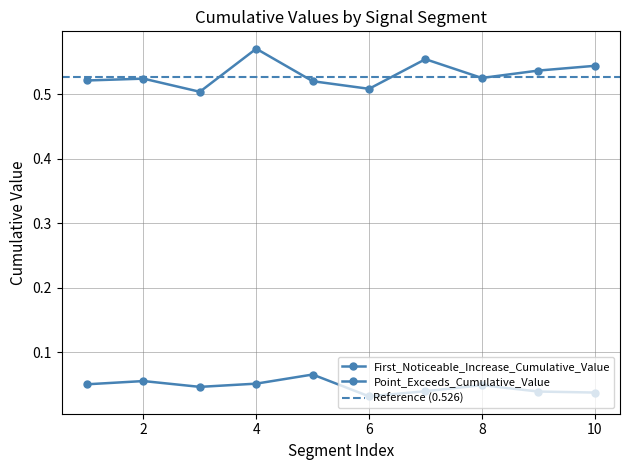

What are all the series names shown in the legend?

First_Noticeable_Increase_Cumulative_Value, Point_Exceeds_Cumulative_Value